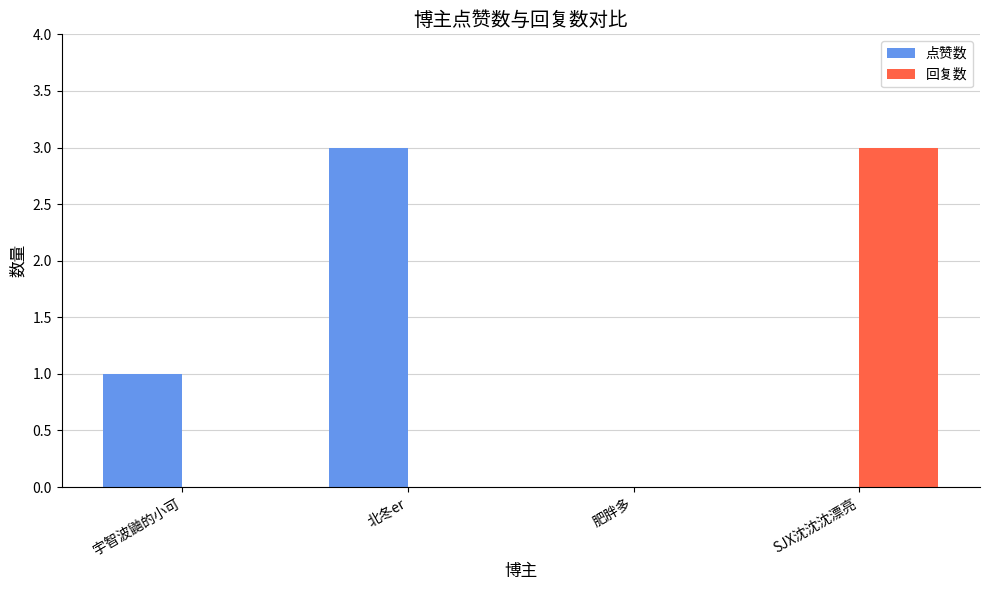

Which series has the largest total across all categories?

点赞数